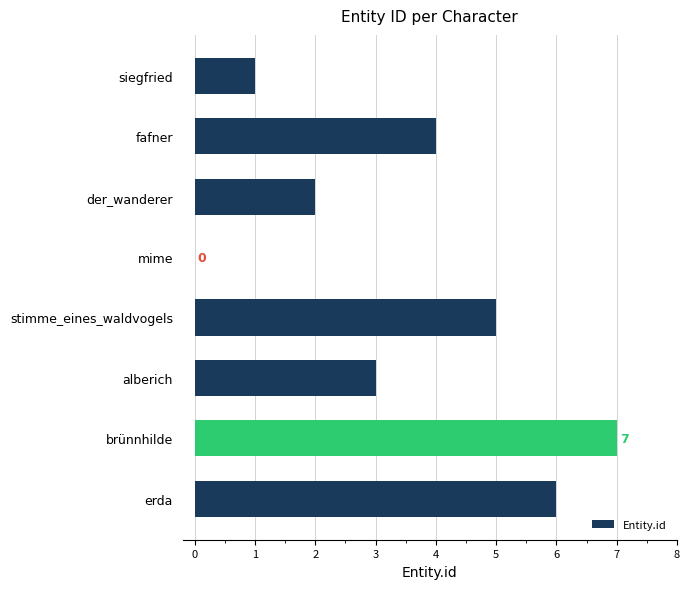

What is the ratio of the value at alberich to the value at stimme_eines_waldvogels?

0.6